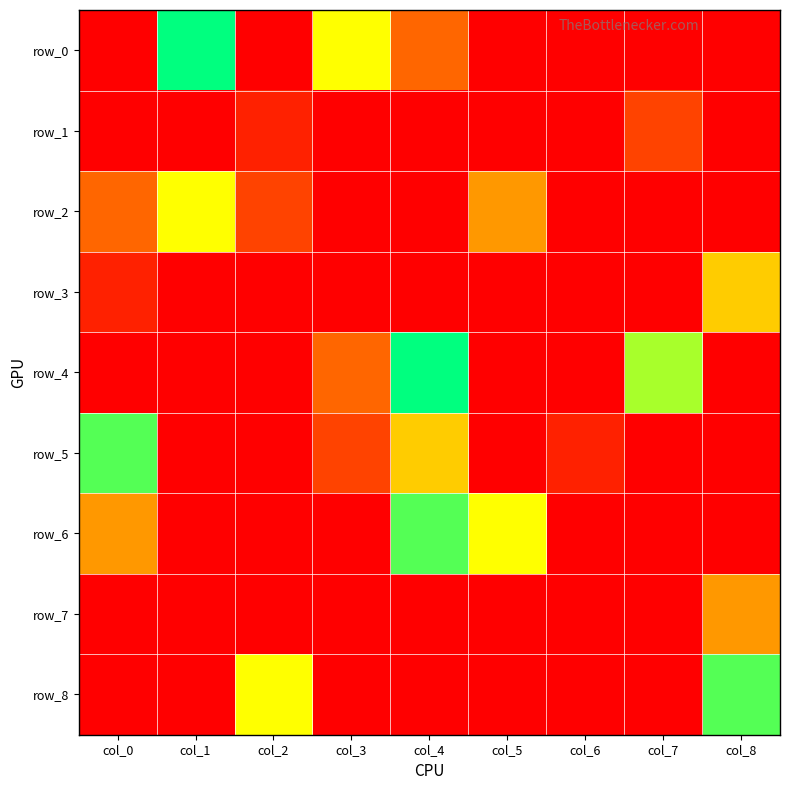

At which label is row_1 closest to 1?

col_2